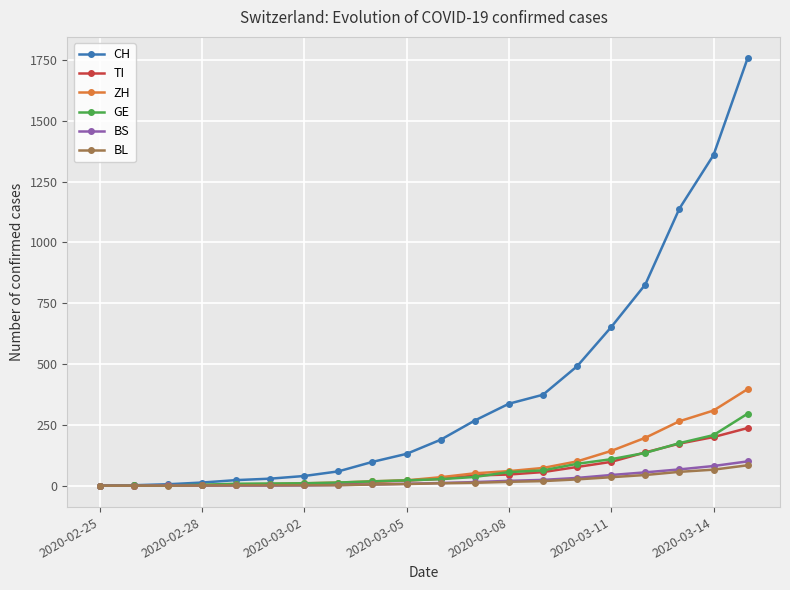

Which series has the largest range (max minus min)?

CH